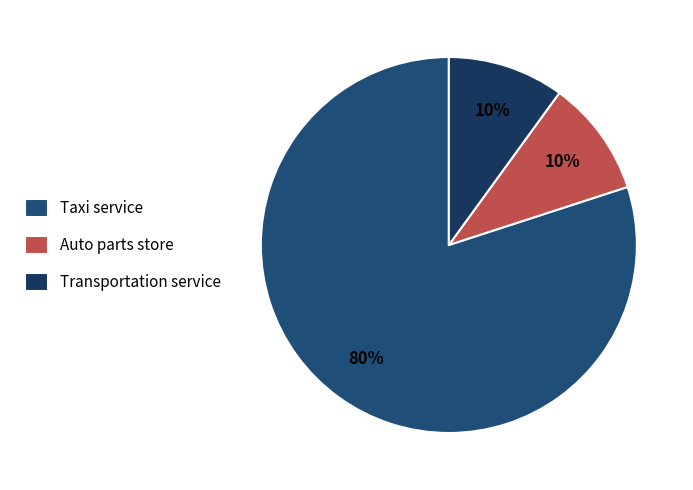

To the nearest percent, what is the average slice percentage?

33%